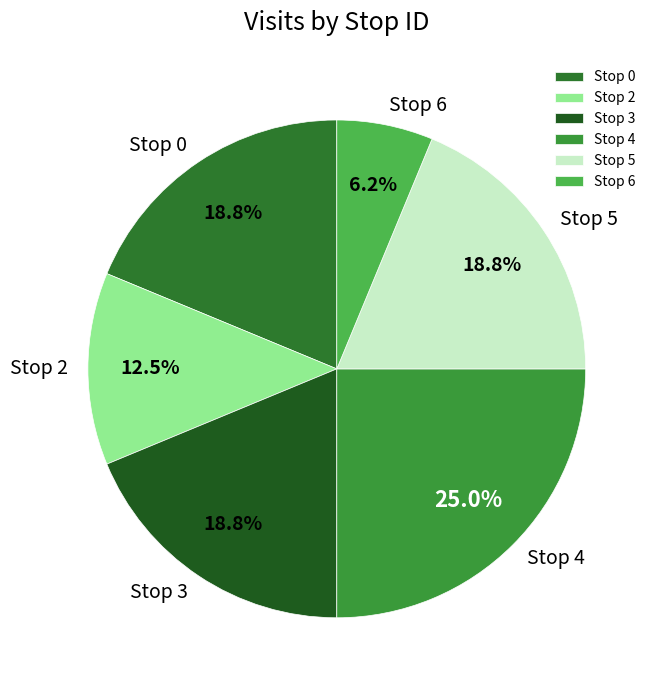

What is the ratio of the value at Stop 0 to the value at Stop 3?

1.0